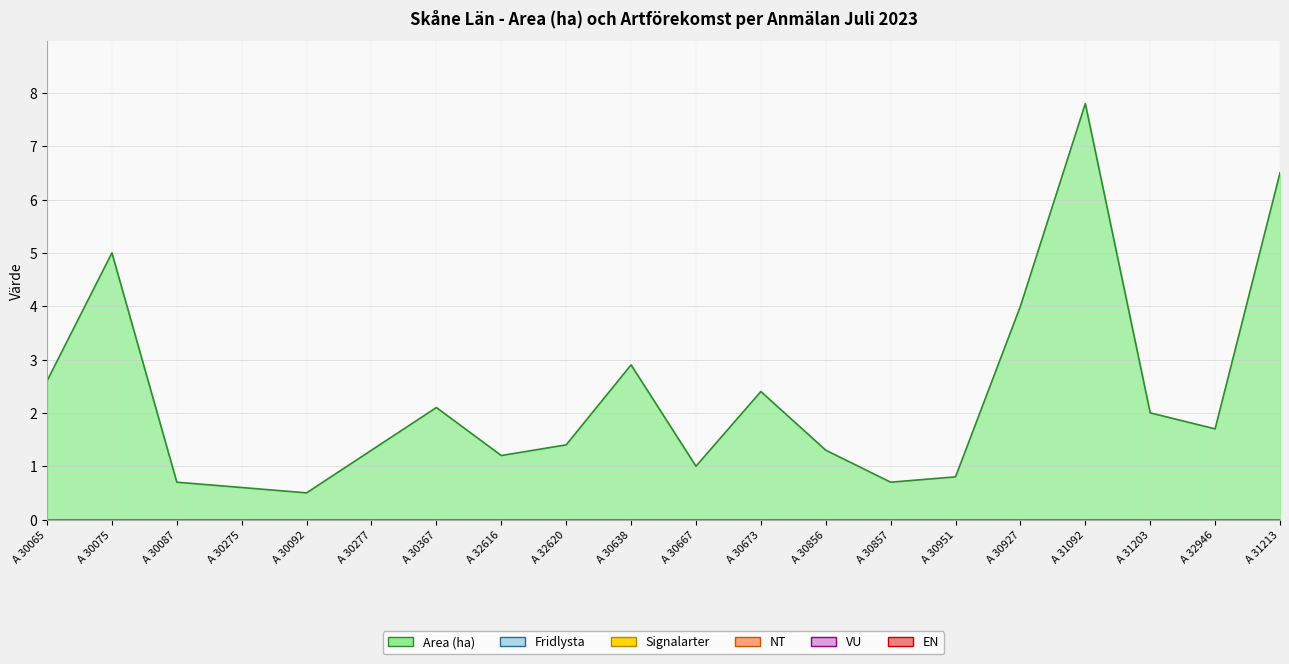

True or false: Signalarter has more than 1 interior local peaks.

False